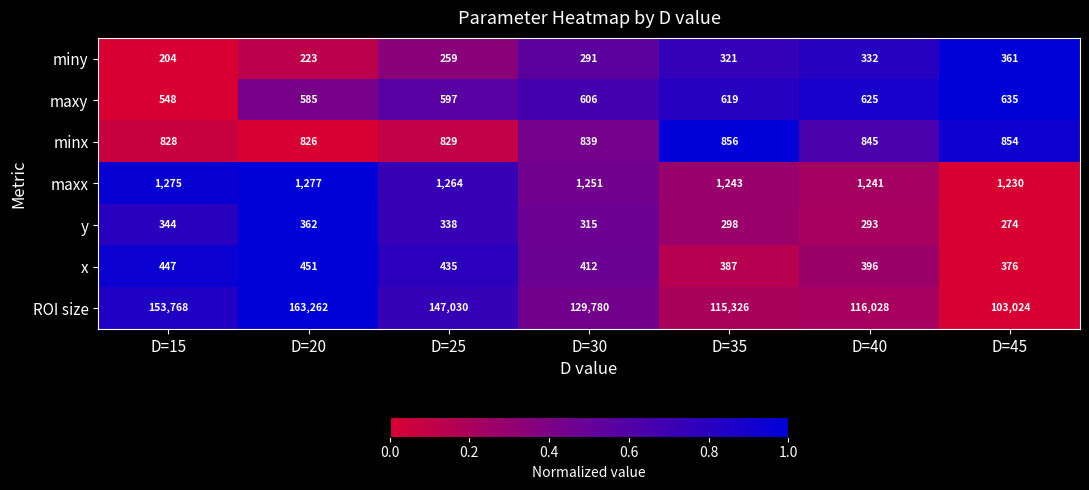

What is the difference between the y values at D=45 and D=35?

24